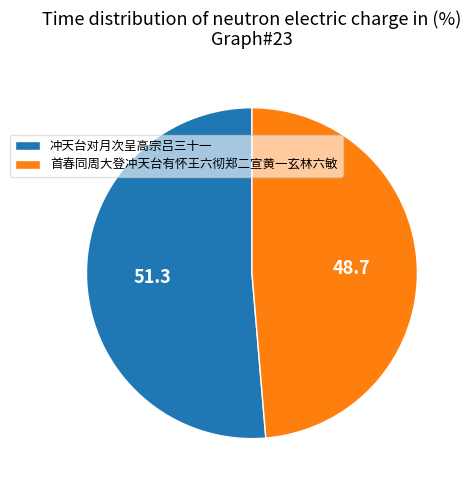

How many segments does this pie chart have?

2